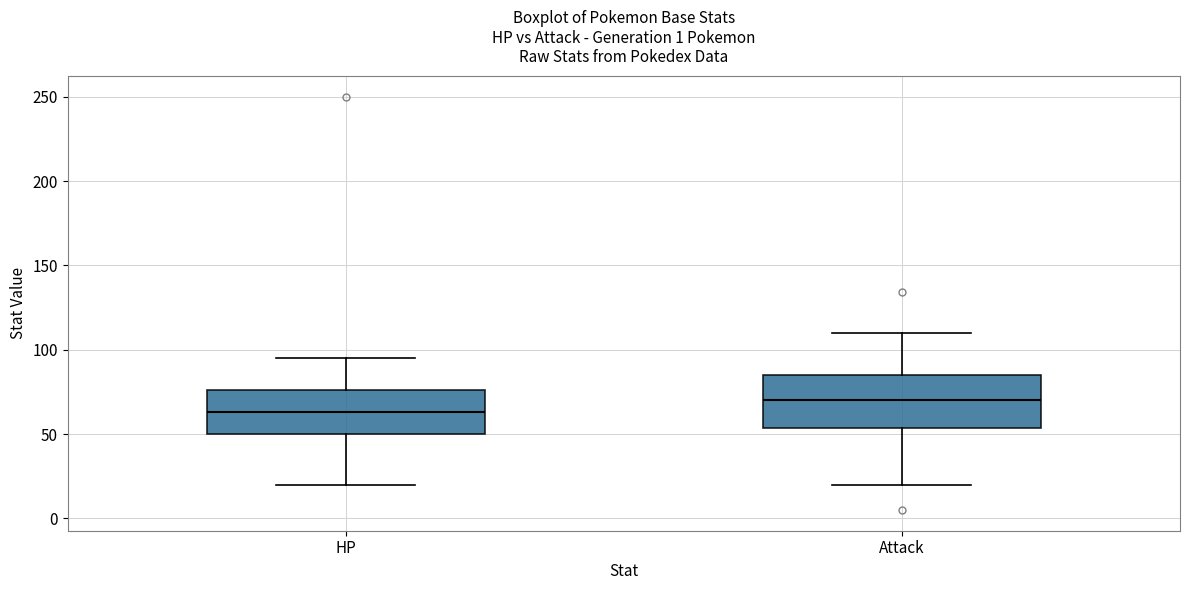

Where is the lower edge of the box for Attack on the y-axis? The values are not printed on the chart, so give them approximately, as read against the axis.

55